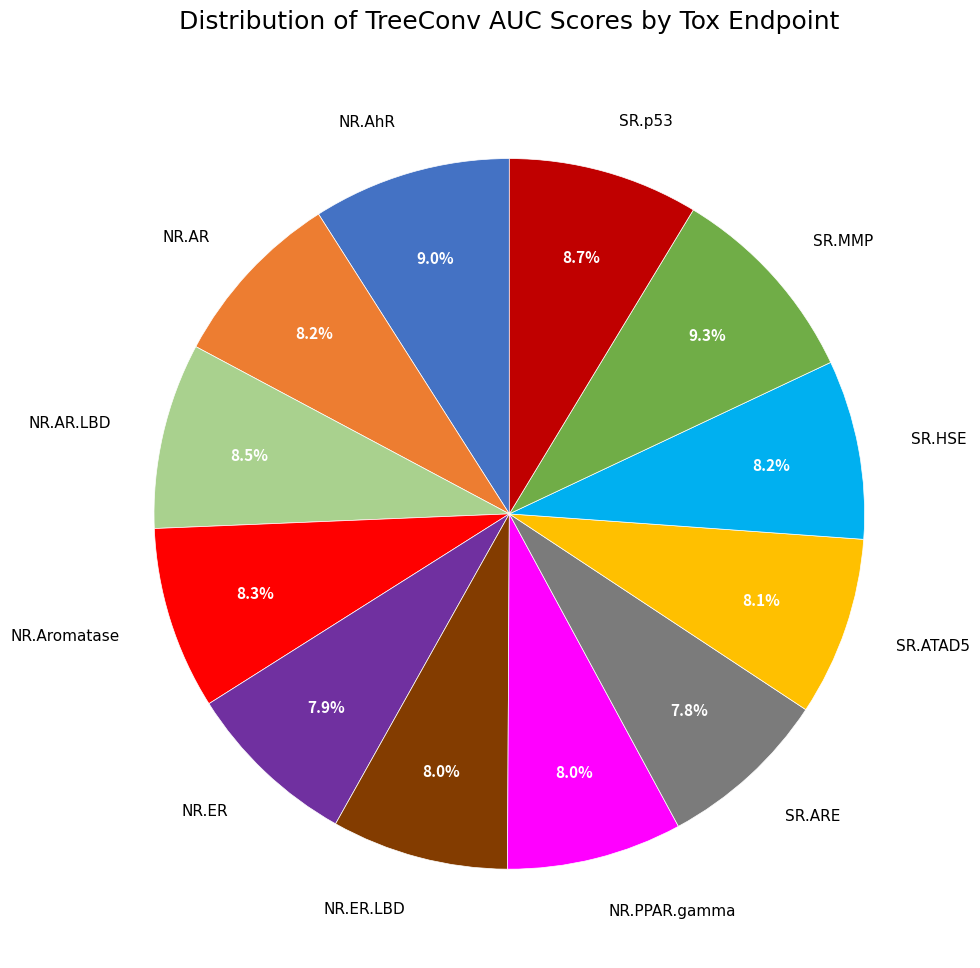

To the nearest percent, what portion does SR.ARE represent?

8%